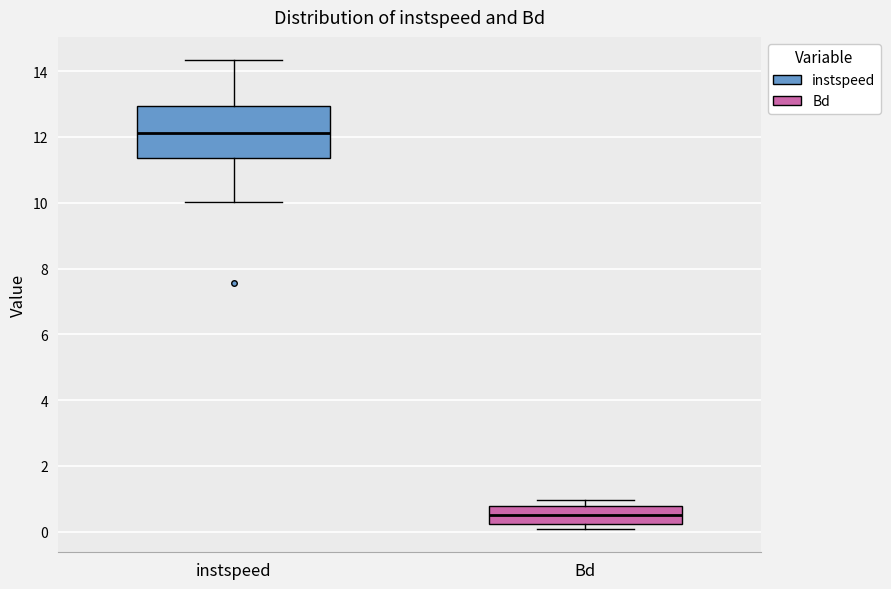

Where does the median line of the box for Bd sit on the y-axis? The values are not printed on the chart, so give them approximately, as read against the axis.

0.6